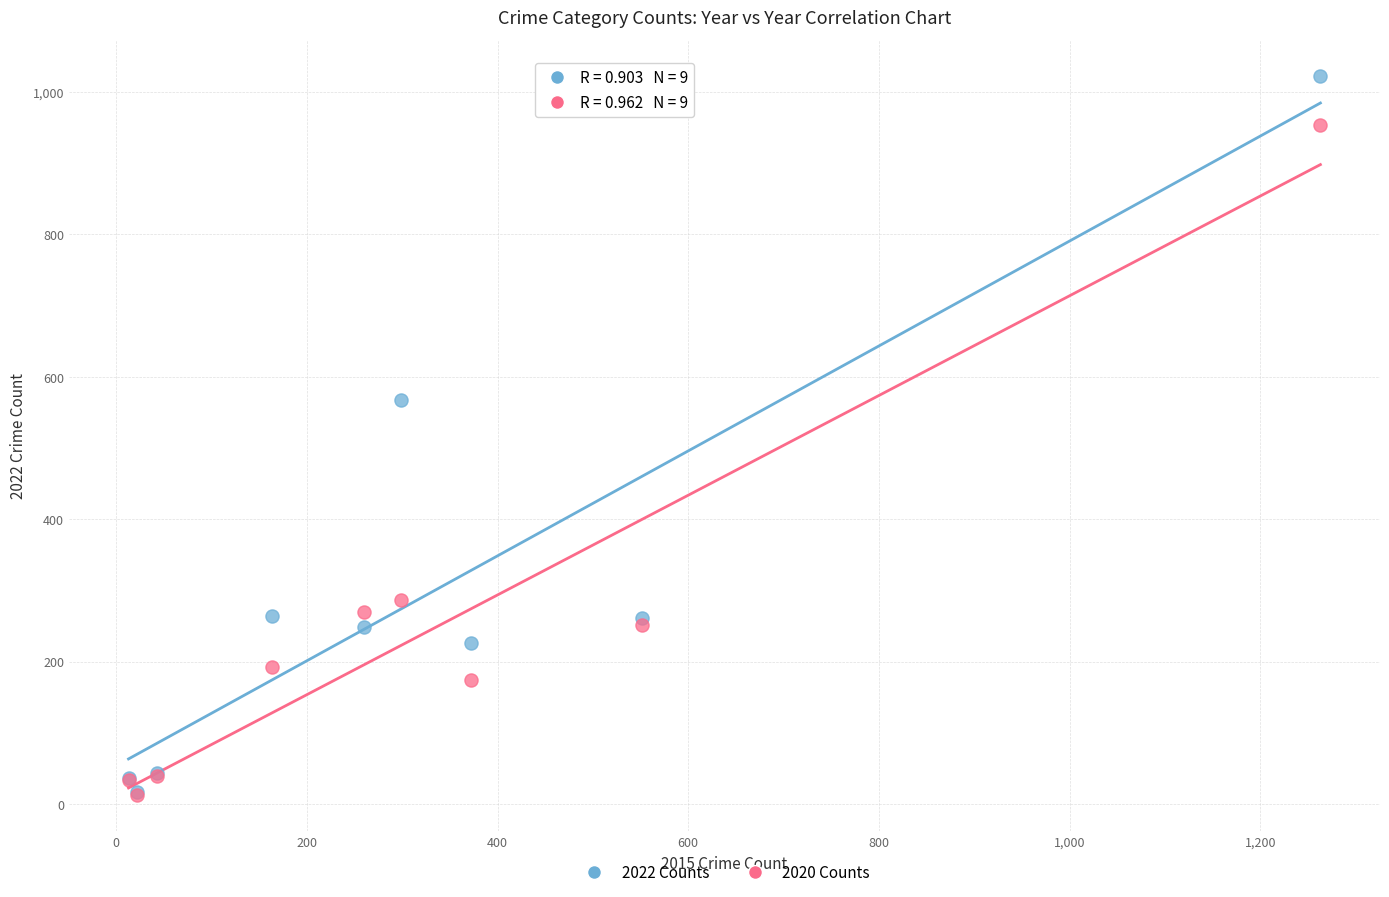

In the 2022 Counts series, what Y value is closest to 519?

567